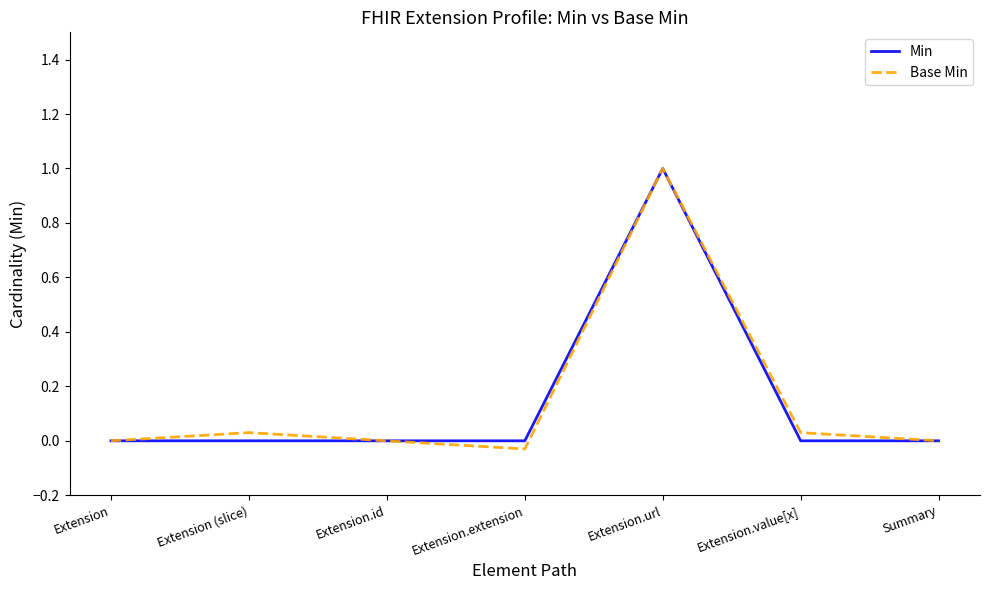

Which category has the highest value in the Base Min series?

Extension.url